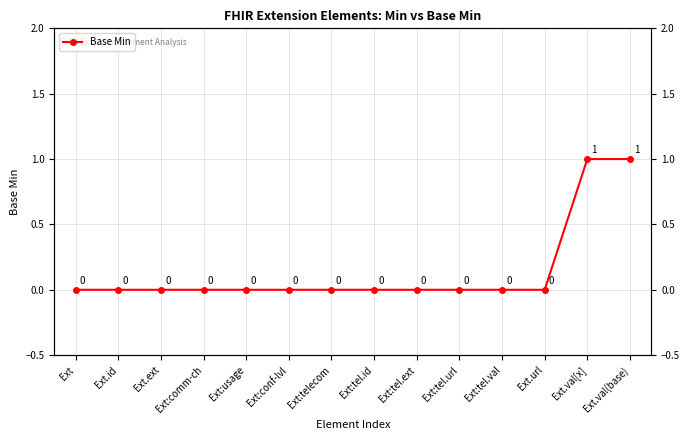

Rank the categories by value from lowest to highest.

Ext, Ext.id, Ext.ext, Ext:comm-ch, Ext:usage, Ext:conf-lvl, Ext:telecom, Ext:tel.id, Ext:tel.ext, Ext:tel.url, Ext:tel.val, Ext.url, Ext.val[x], Ext.val(base)